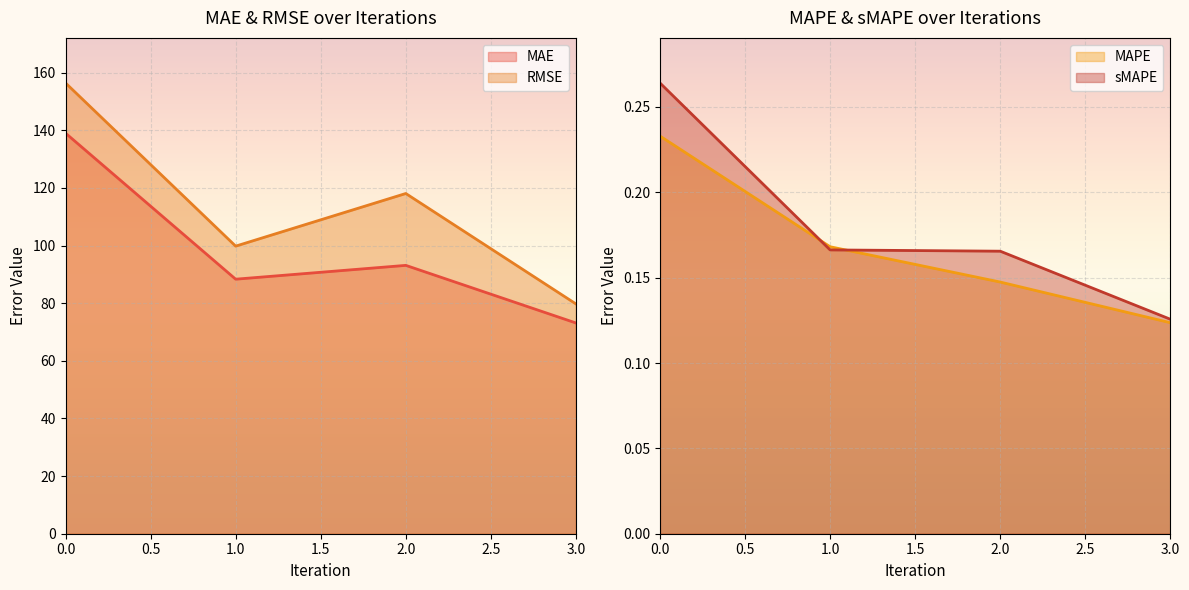

Reading right to left, transcribe all the data shown in this chart.

MAE: 3=73.1	2=93.1	1=88.3	0=139.0
MAPE: 3=0.1	2=0.1	1=0.2	0=0.2
RMSE: 3=79.7	2=118.1	1=99.8	0=156.4
sMAPE: 3=0.1	2=0.2	1=0.2	0=0.3